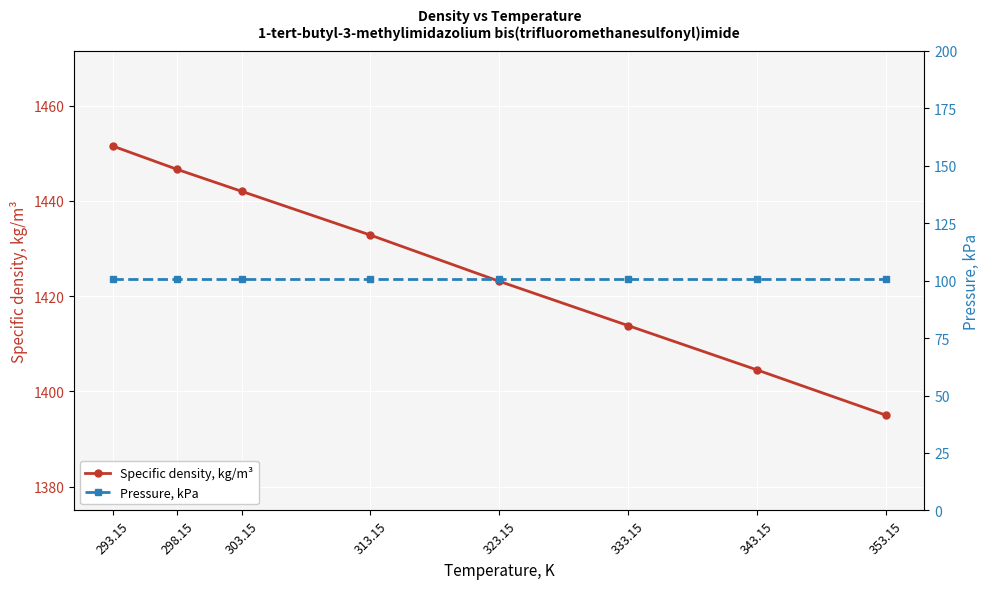

True or false: Specific density, kg/m³ and Pressure, kPa intersect in this chart.

False